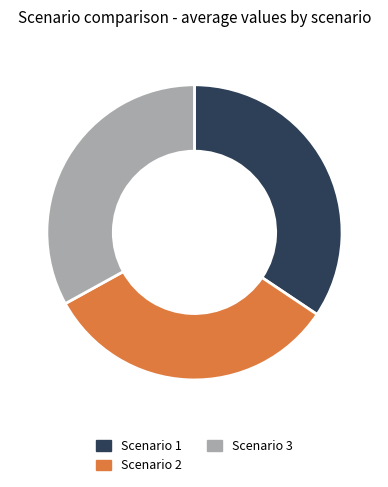

True or false: Scenario 2 accounts for 33% of the total.

True